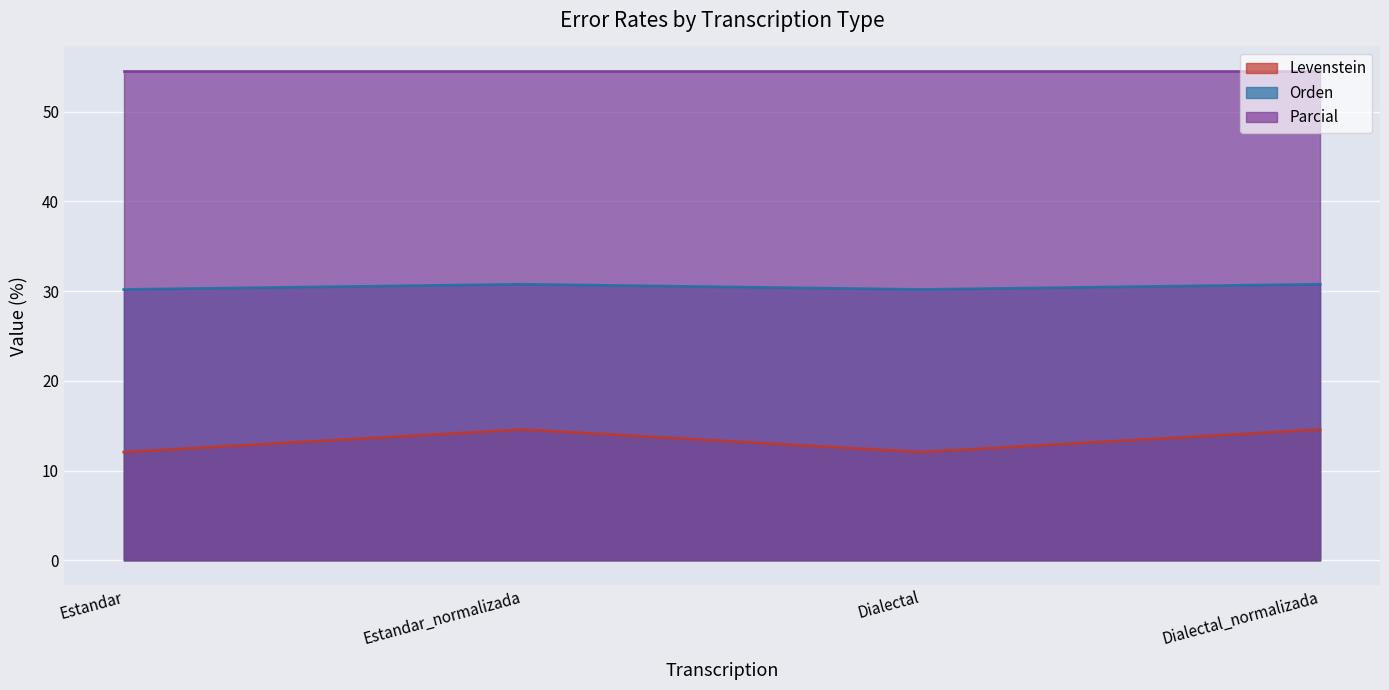

At Dialectal, list the series in order from smallest to largest.

Levenstein, Orden, Parcial